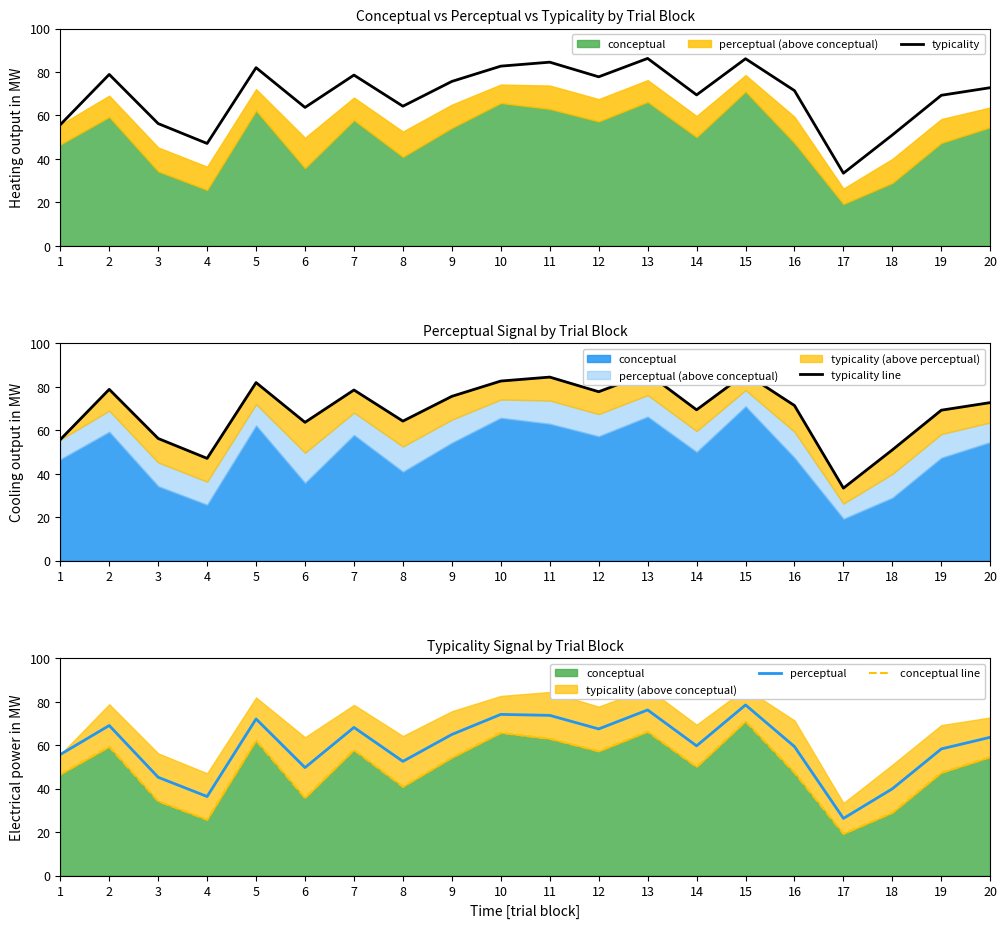

Is it true that typicality line equals 103.6 at 2?

False